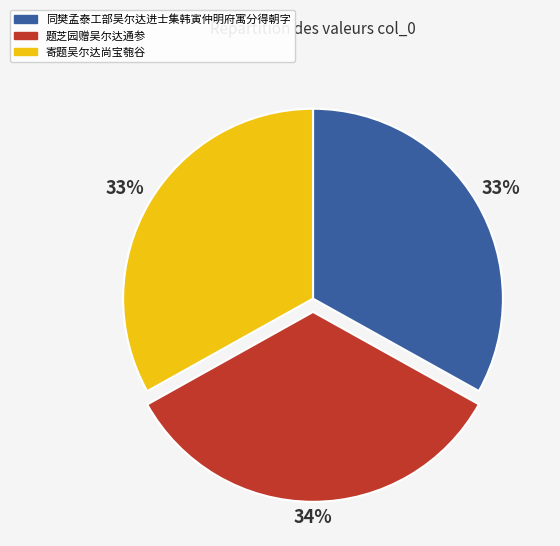

What is the largest slice in the pie chart?

题芝园赠吴尔达通参